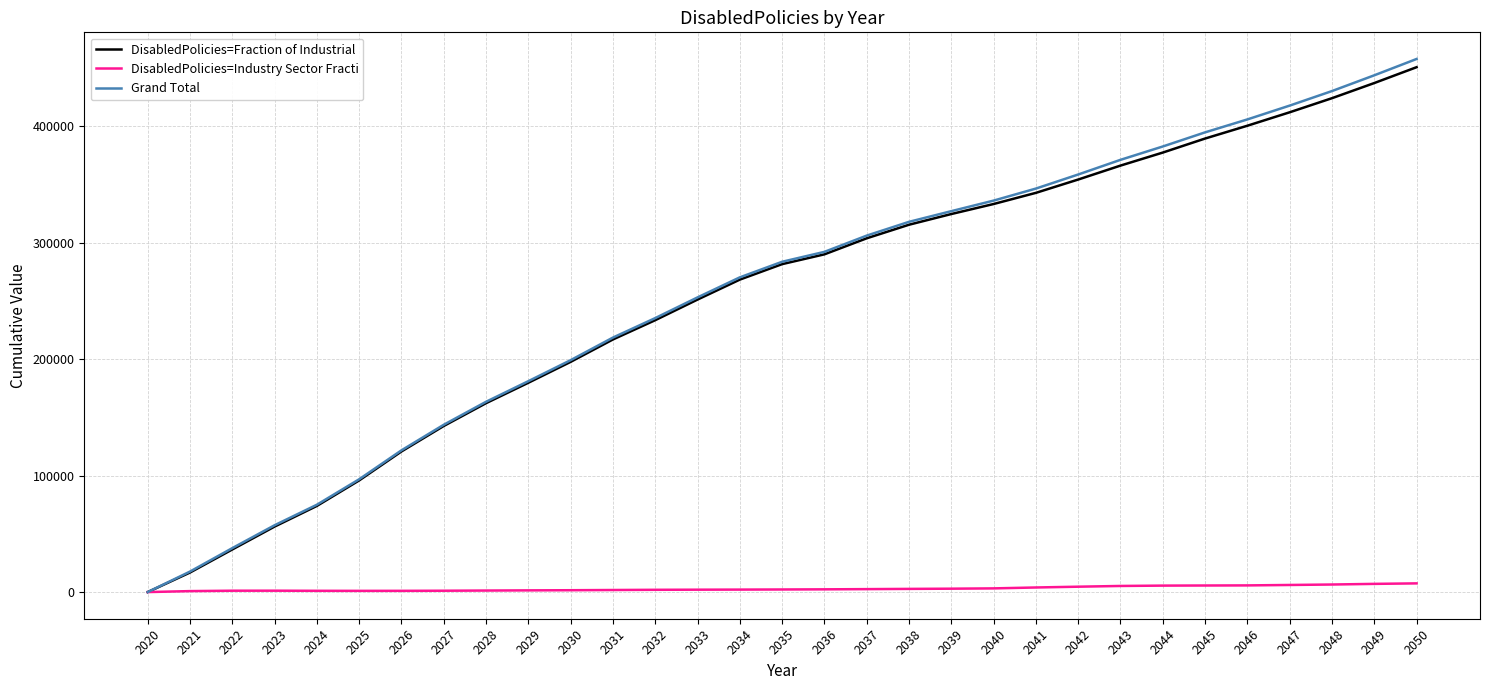

Is the value of Grand Total at 2040 greater than the value of DisabledPolicies=Fraction of Industrial at 2046?

No